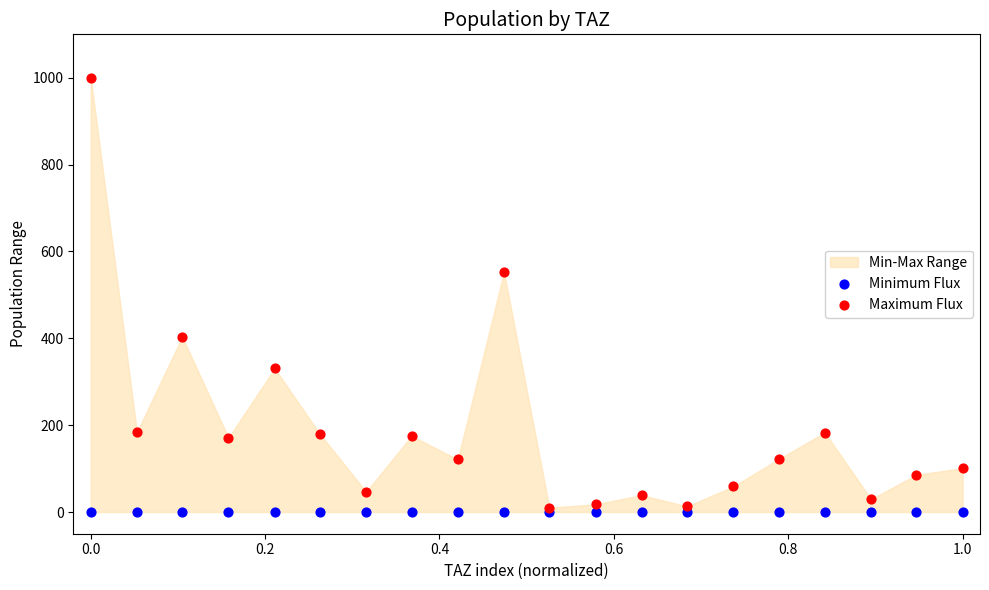

In the Maximum Flux series, what Y value is closest to 505?

552.5